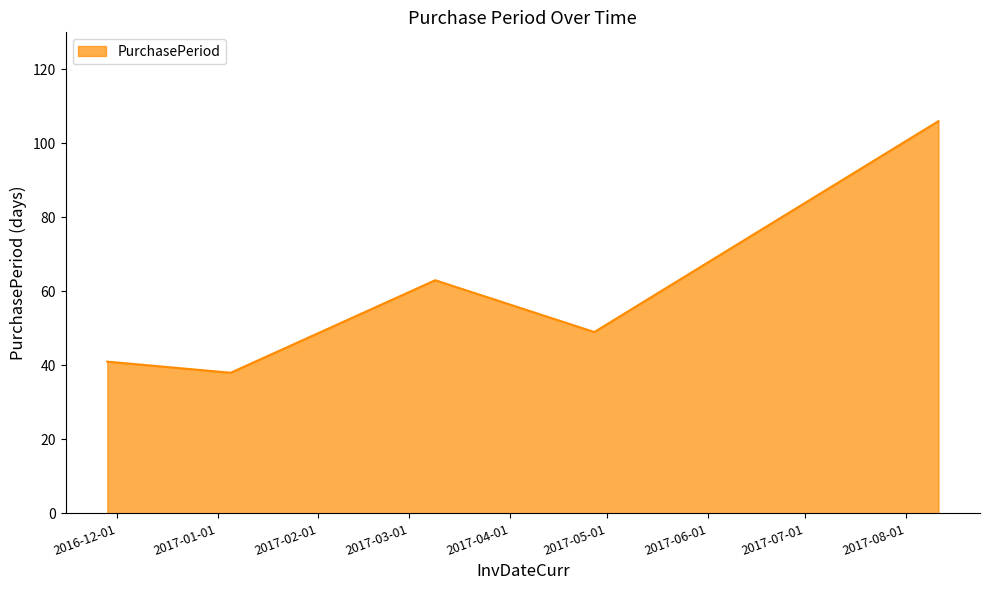

What is the minimum value shown in the chart?

38